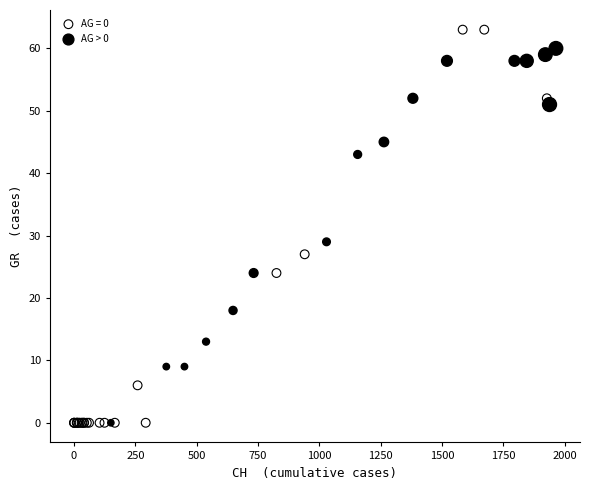

Which series contains the highest Y value?

AG = 0